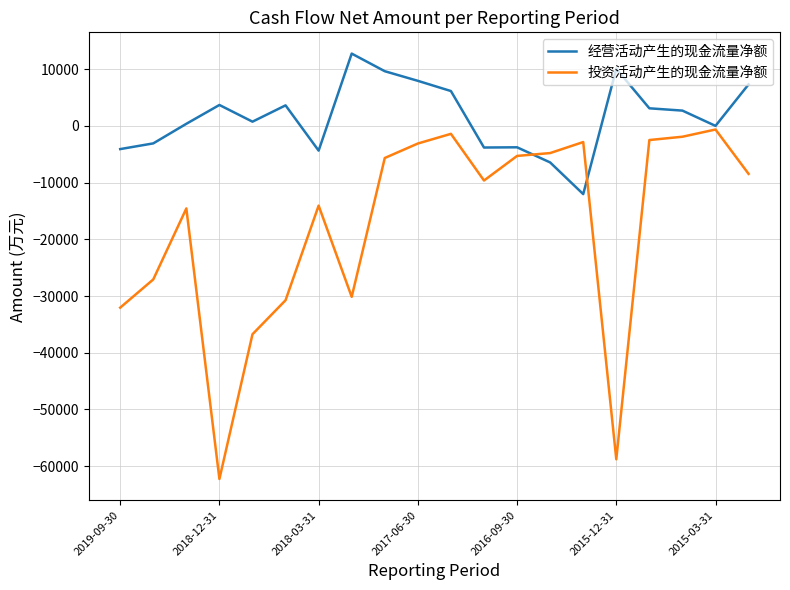

True or false: 投资活动产生的现金流量净额 and 经营活动产生的现金流量净额 cross at least once.

True